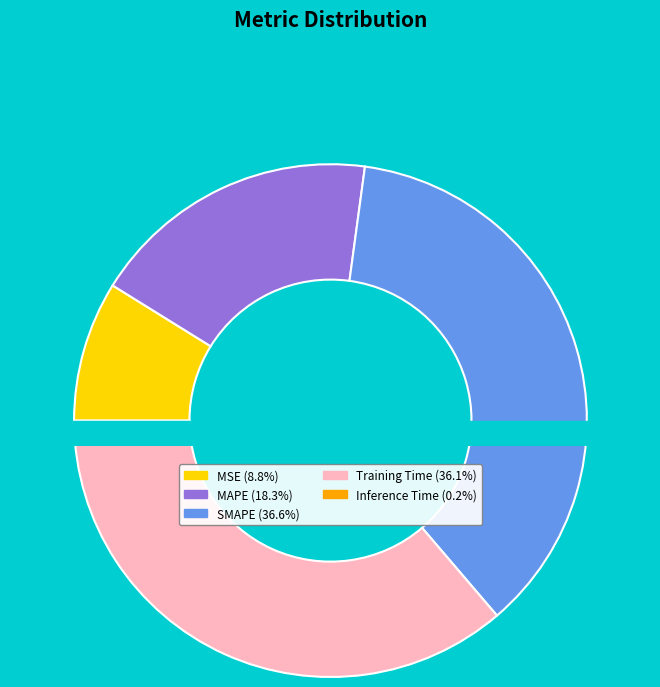

The SMAPE slice represents 28% of the pie. True or false?

False